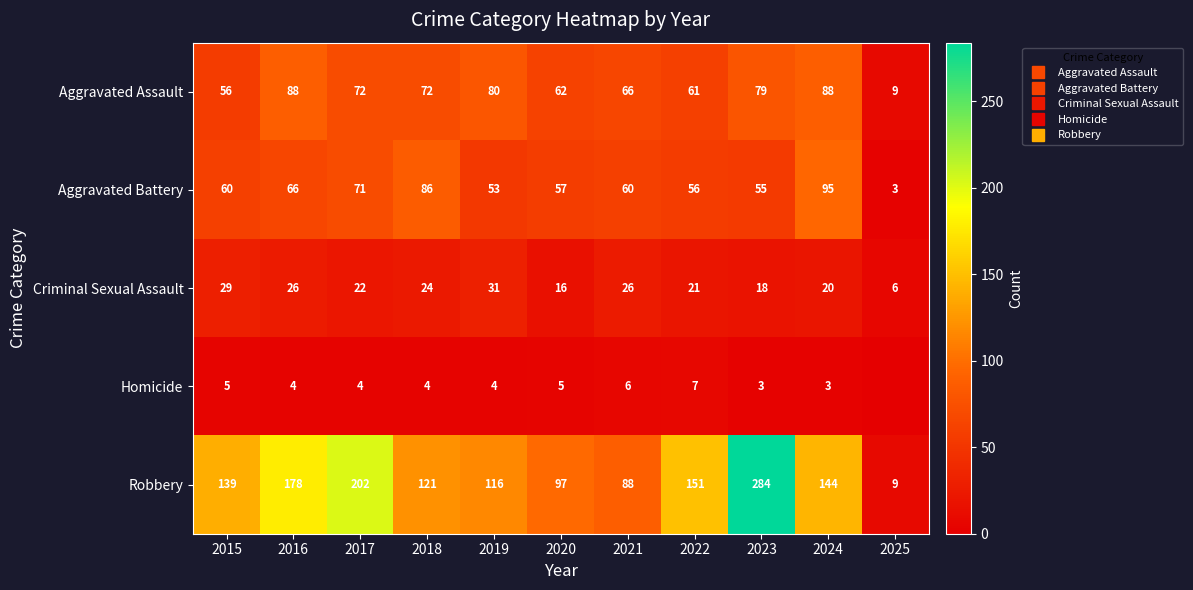

At which category is the sum across all series the highest?

2023